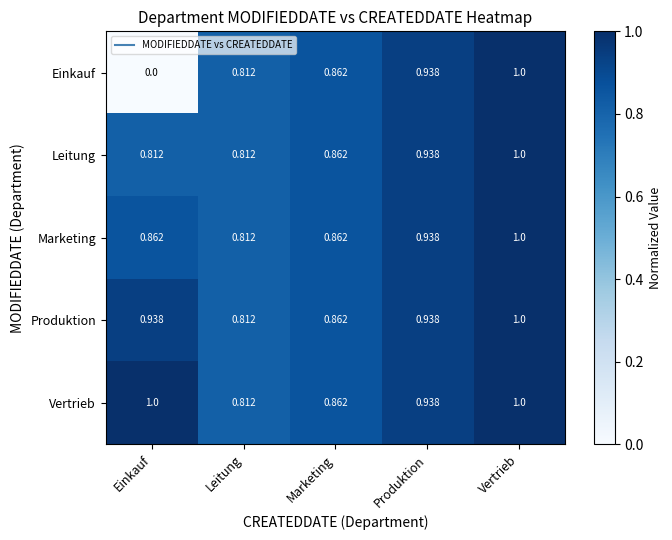

Rank the series at Einkauf from lowest to highest value.

Einkauf, Leitung, Marketing, Produktion, Vertrieb